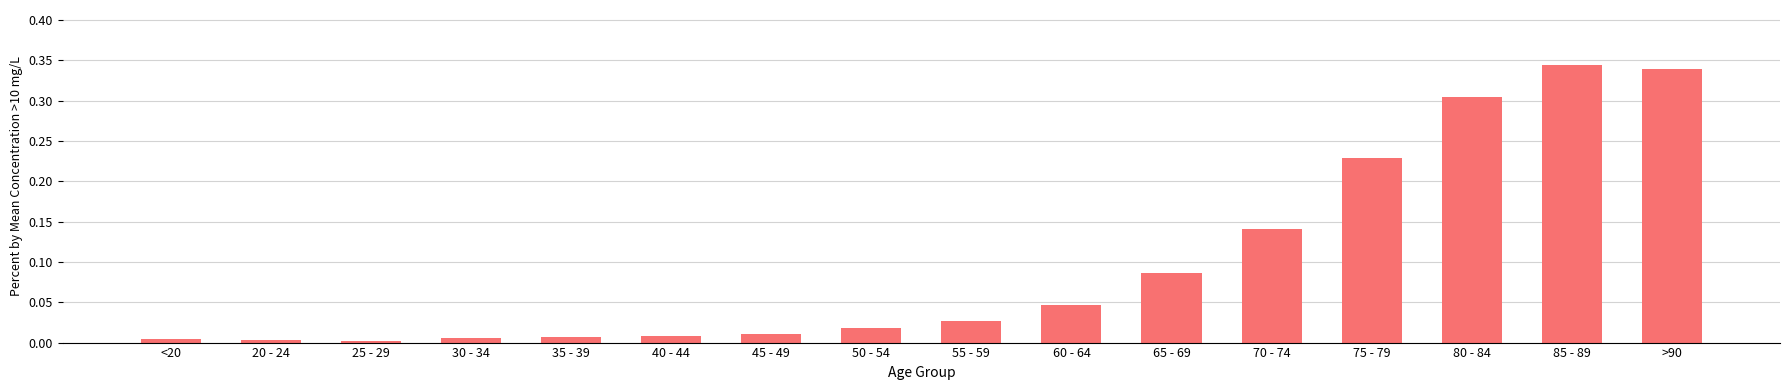

What is the sum of the values at 85 - 89 and 65 - 69?

0.4